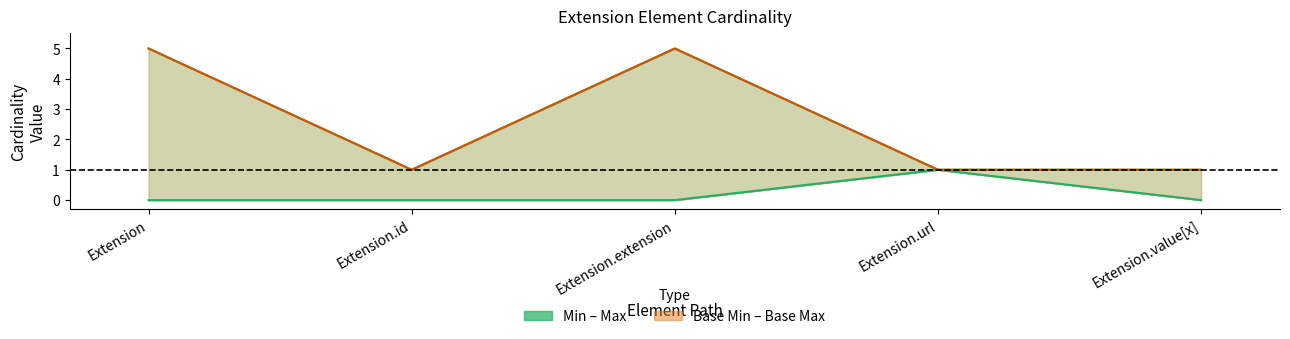

Which category has the lowest value across all series?

Extension